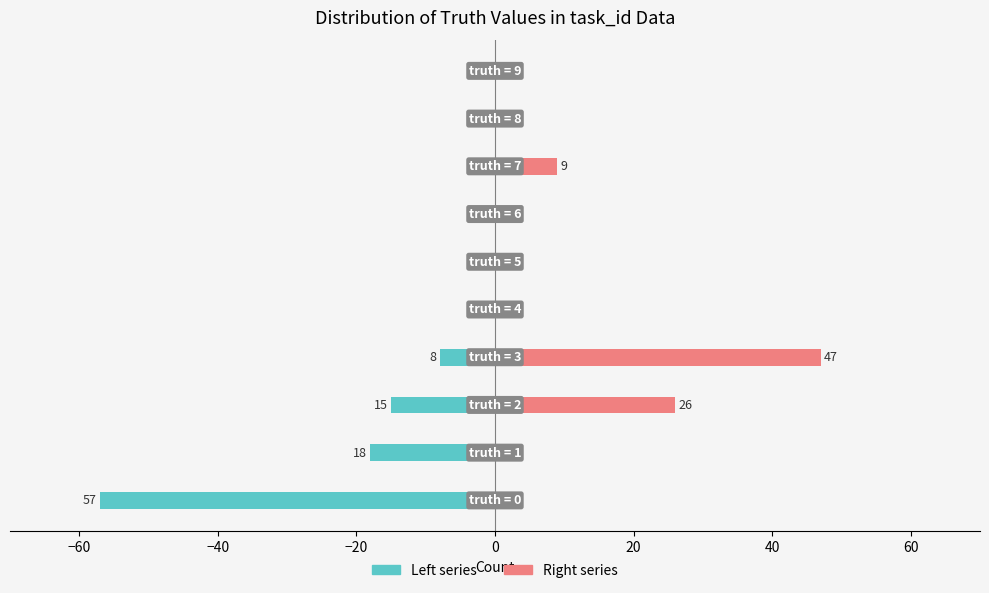

How many values in the Right (renter-occupied analog) series exceed 0?

3